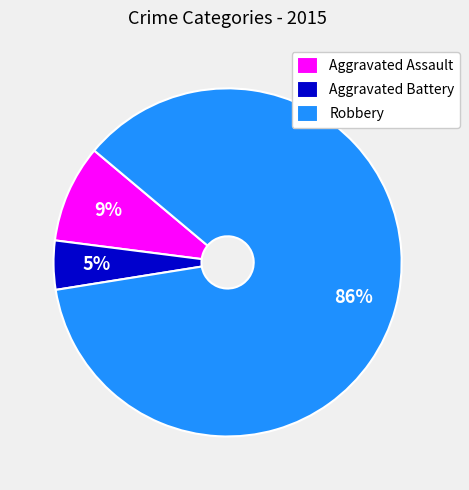

Which has a higher value, Aggravated Assault or Robbery?

Robbery